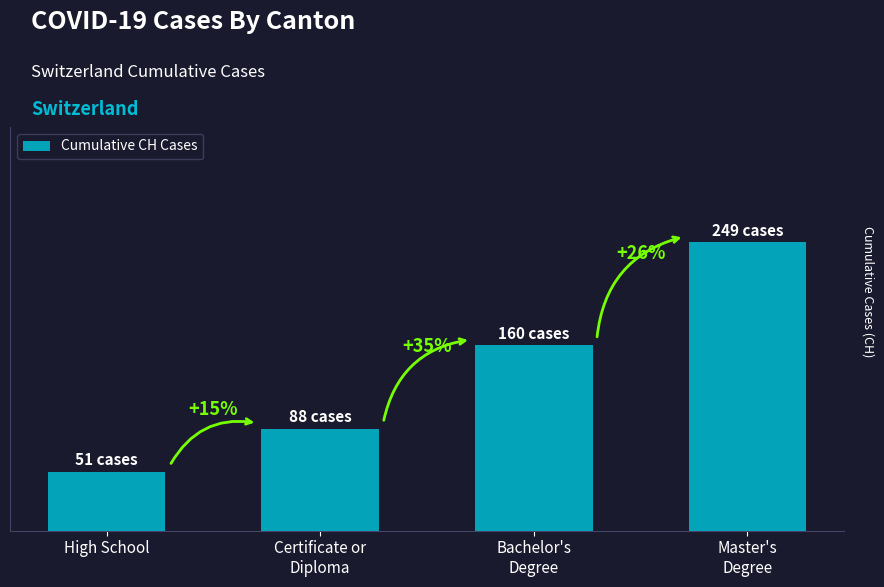

Does the chart contain any negative values?

No